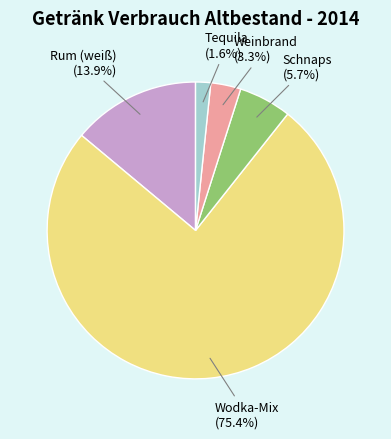

To the nearest percent, what is the combined percentage of Schnaps and Rum (weiß)?

20%